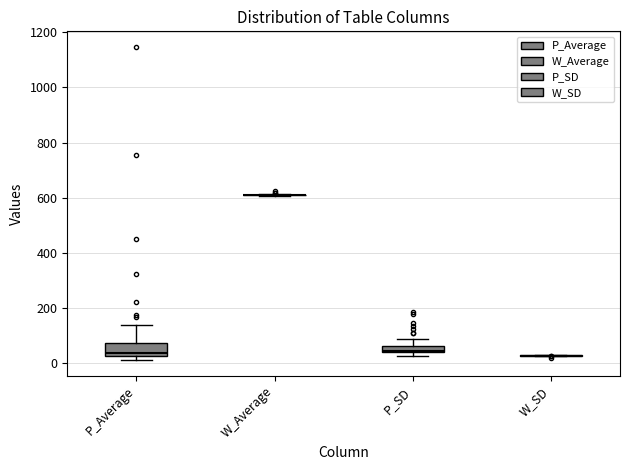

Which box is the tallest, from its lower edge to its upper edge?

P_Average